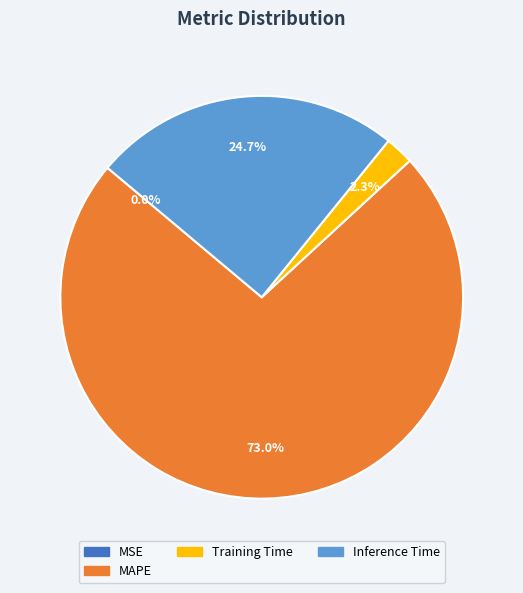

To the nearest percent, what is the difference between the largest and smallest slice percentages?

73%